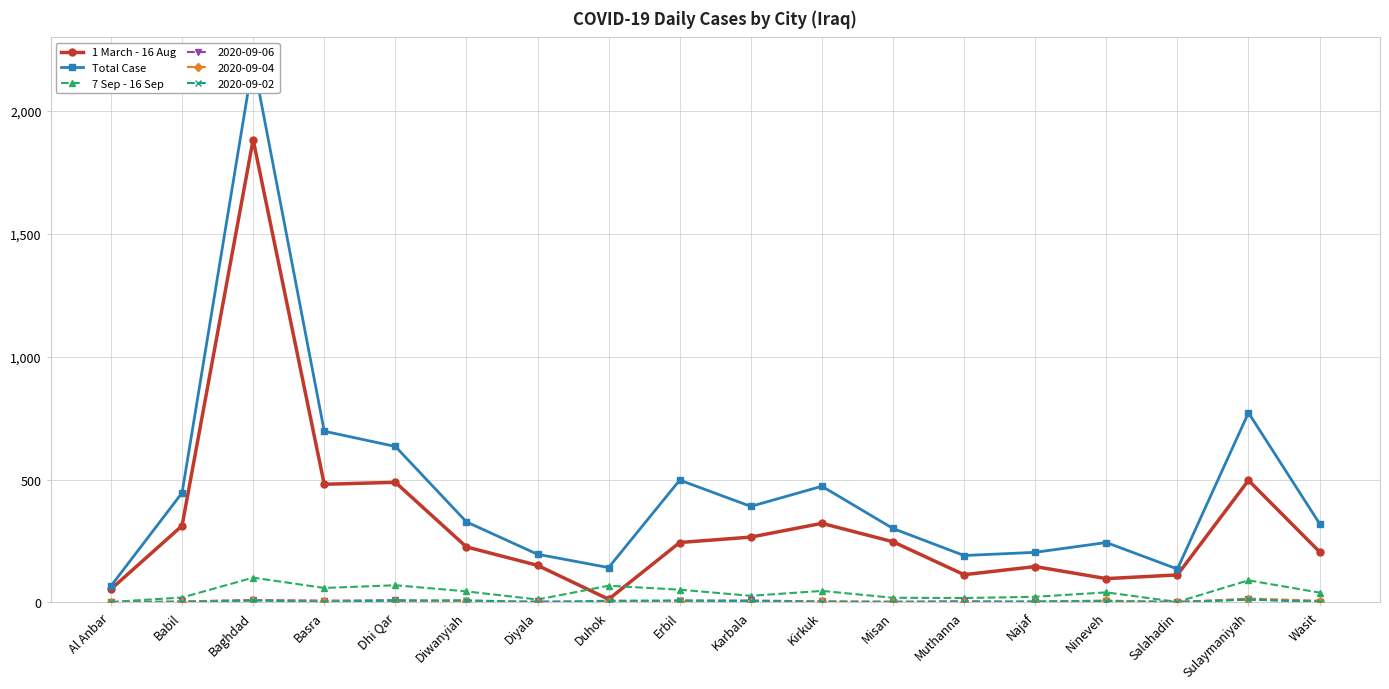

The value of Total Case at Muthanna is 191. True or false?

True